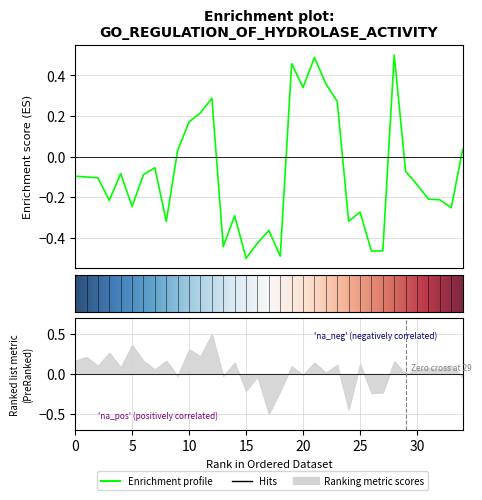

Rank the categories by value from highest to lowest.

28, 21, 19, 22, 20, 12, 23, 11, 10, 34, 9, 7, 29, 4, 6, 0, 1, 2, 30, 31, 32, 3, 5, 33, 25, 14, 24, 8, 17, 16, 13, 27, 26, 18, 15